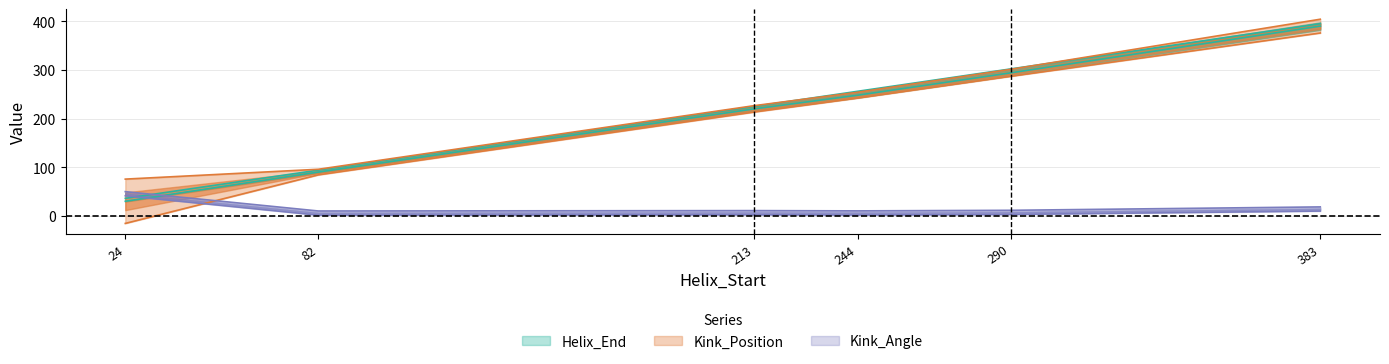

Reading left to right, extract all data points from this chart.

Helix_End: 36.0	94.0	225.0	256.0	302.0	395.0
Kink_Position: 30.0	90.0	220.0	248.0	294.0	390.0
Kink_Angle: 49.8	10.0	10.8	10.2	11.4	18.4